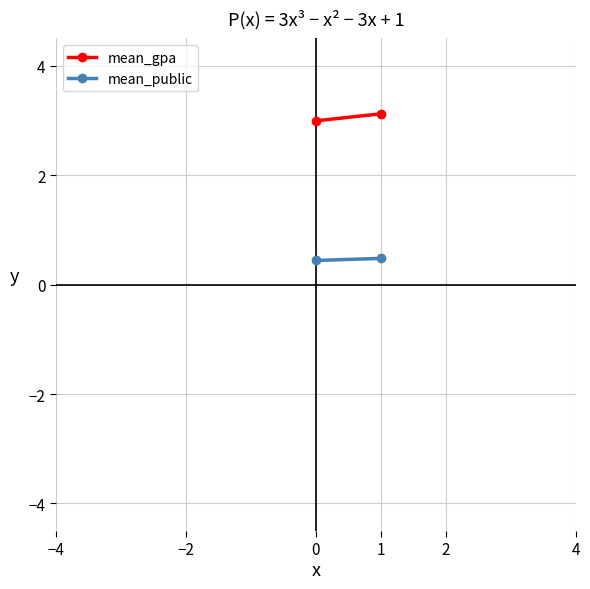

Rank the series by their average value, from highest to lowest.

mean_gpa, mean_public